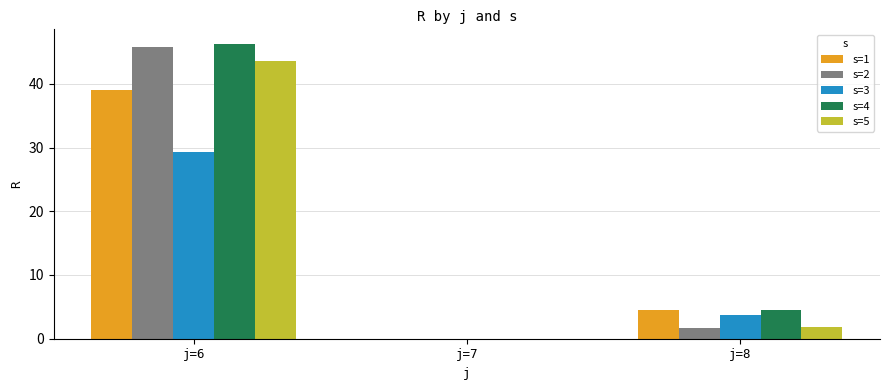

Reading left to right, list all the values displayed in this chart.

s=1: 39.1	0.0	4.4
s=2: 45.8	0.0	1.7
s=3: 29.4	0.0	3.7
s=4: 46.2	0.0	4.5
s=5: 43.6	0.0	1.9